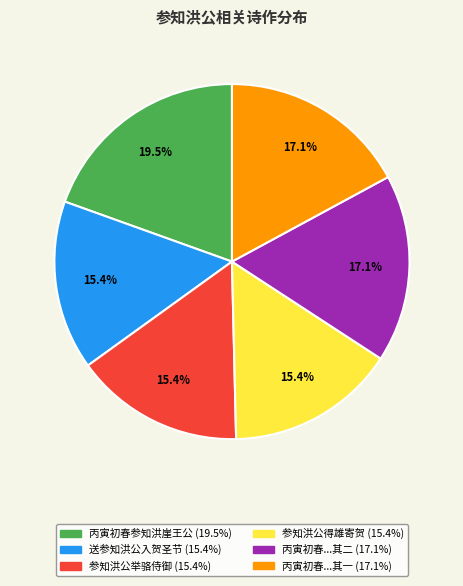

Is there a majority slice in this chart?

No